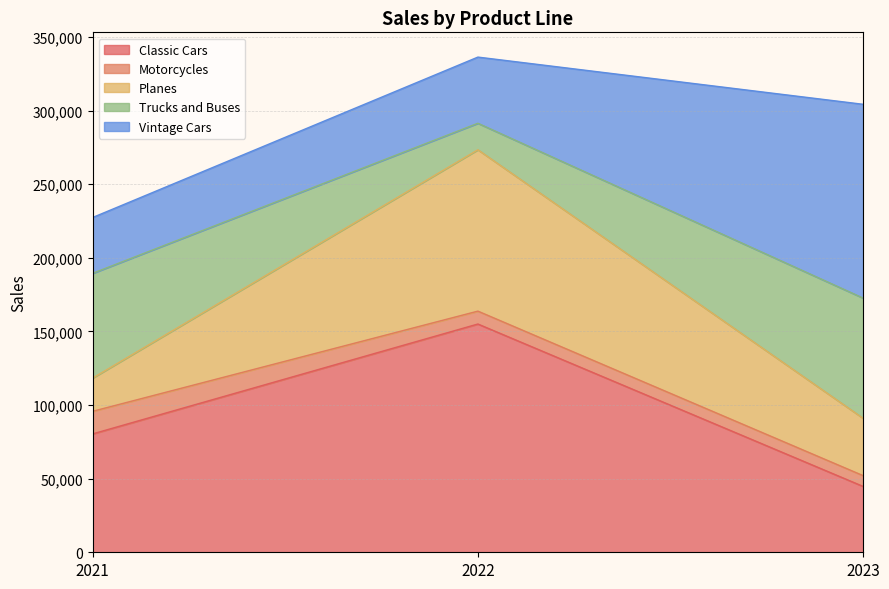

Which series has the largest range (max minus min)?

Classic Cars